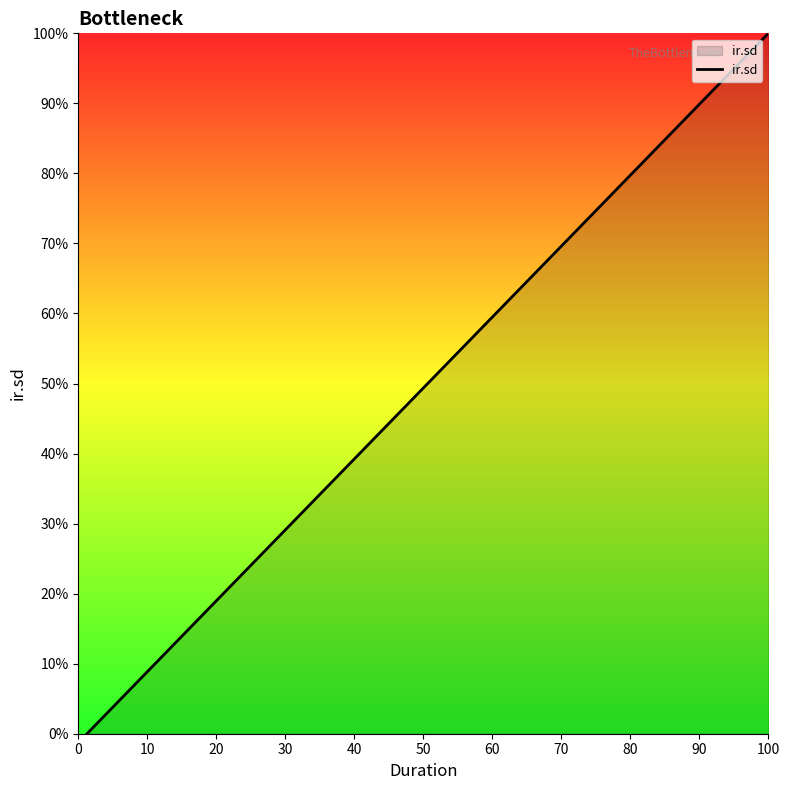

Is it true that the value at 0 is 0?

True